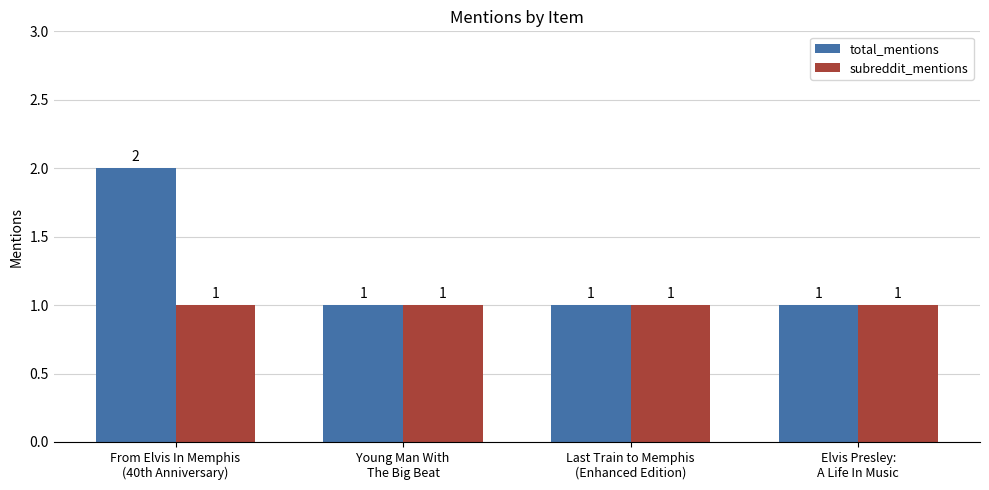

What is the total value across all series at From Elvis In Memphis
(40th Anniversary)?

3